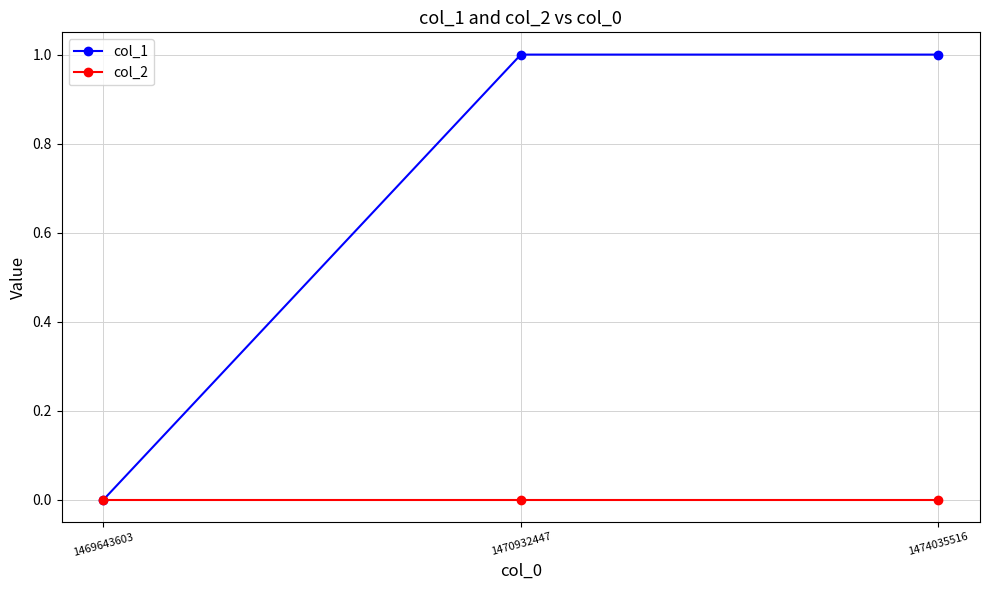

How many col_1 values are between 0 and 1?

3